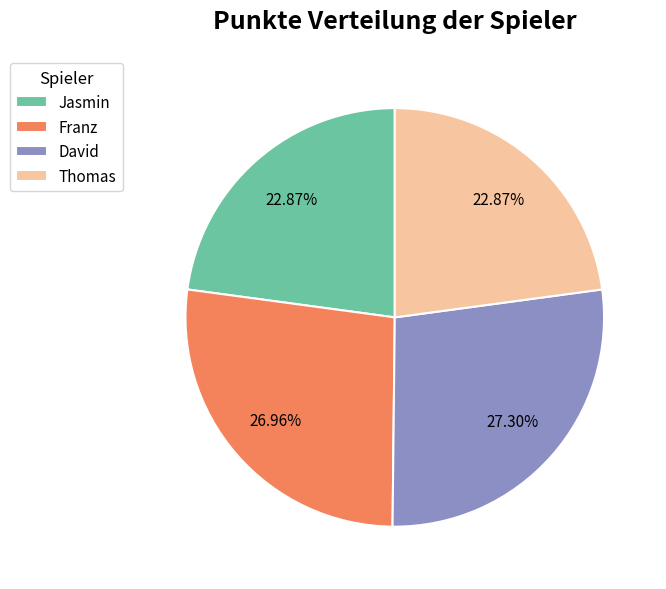

Is there a majority slice in this chart?

No